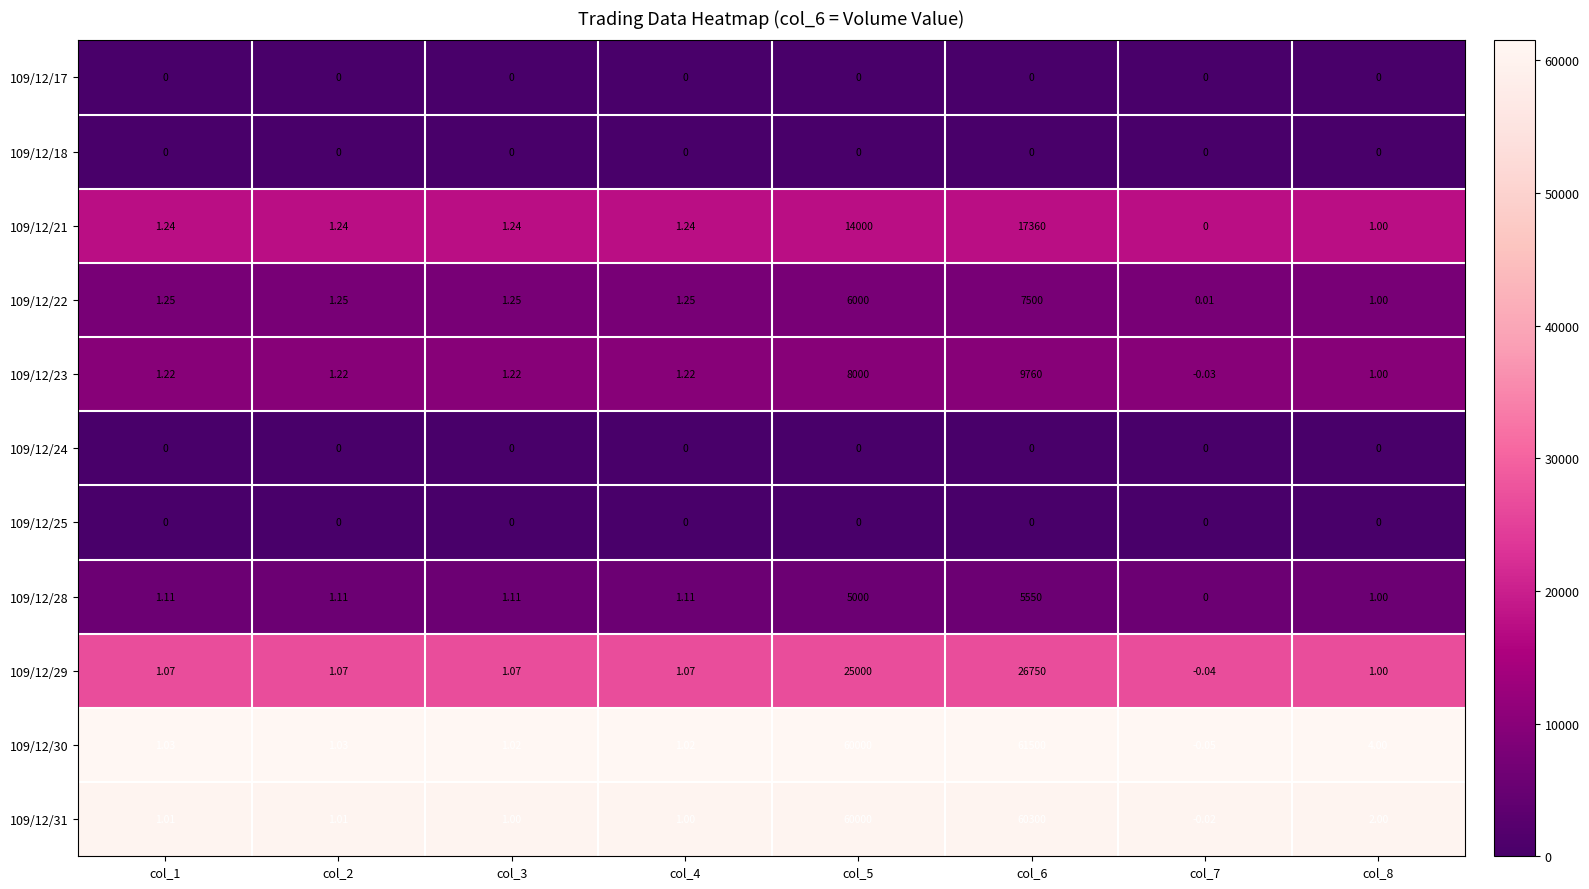

What is the total value across all series at col_4?

7.9